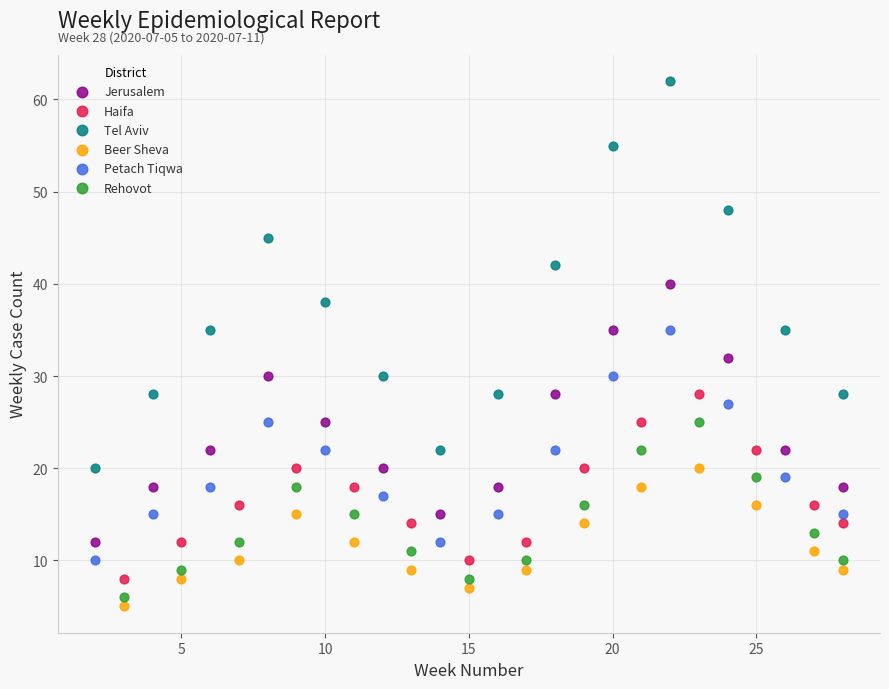

Which series has the widest spread of Y values?

Tel Aviv